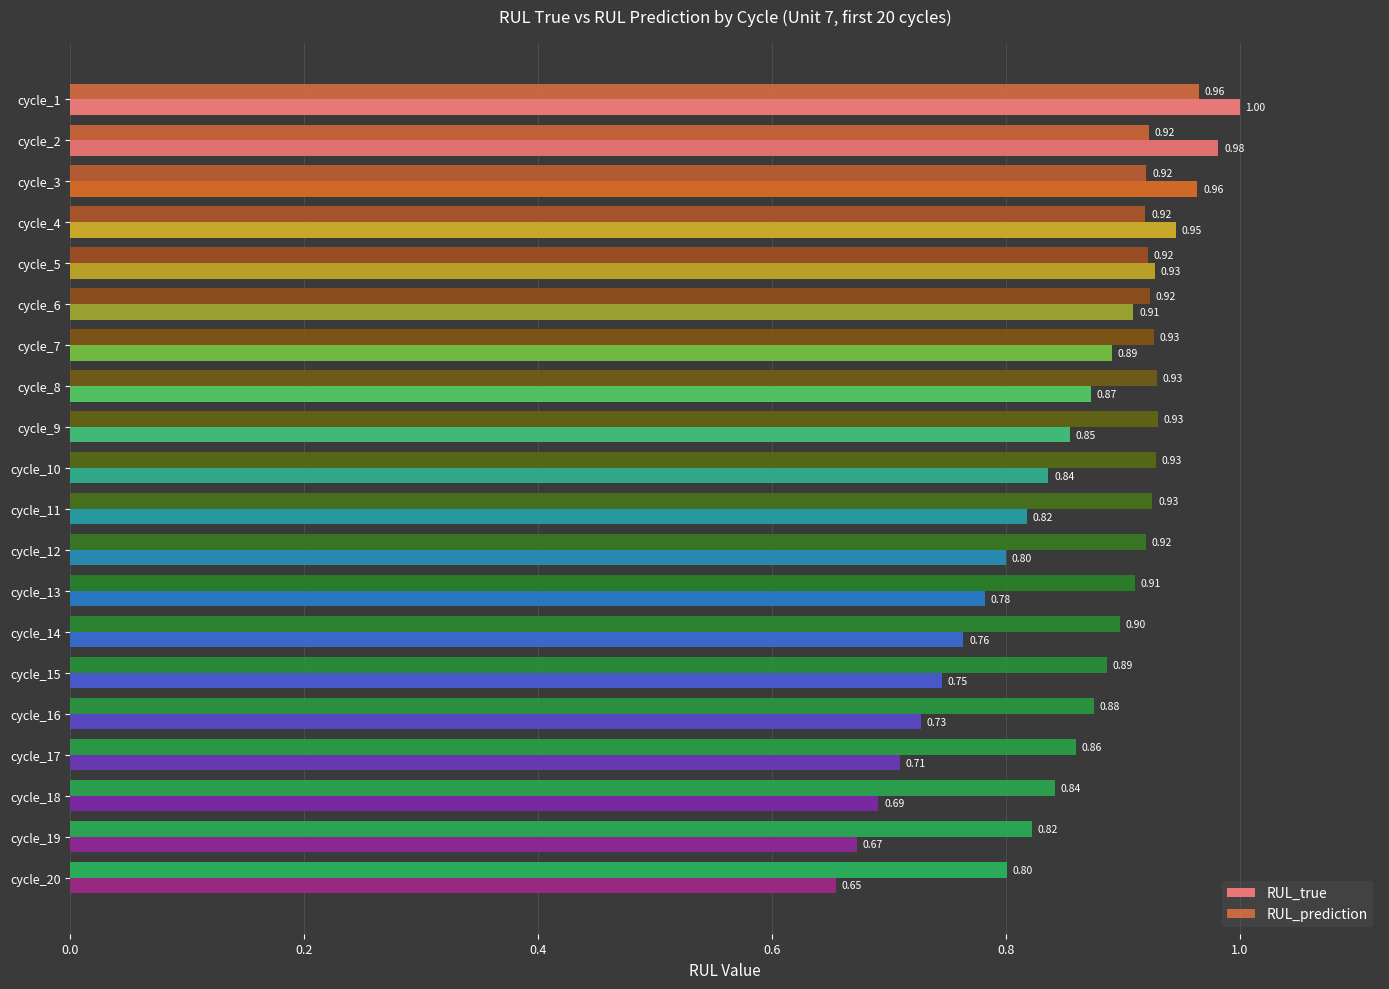

What is the average value of the RUL_prediction series?

0.9